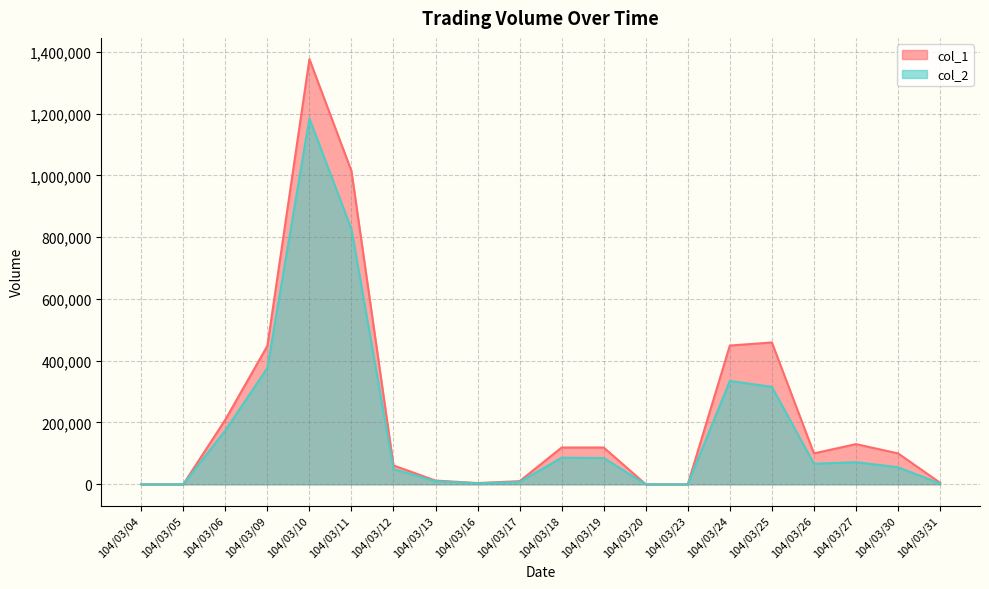

Which series has the largest range (max minus min)?

col_1